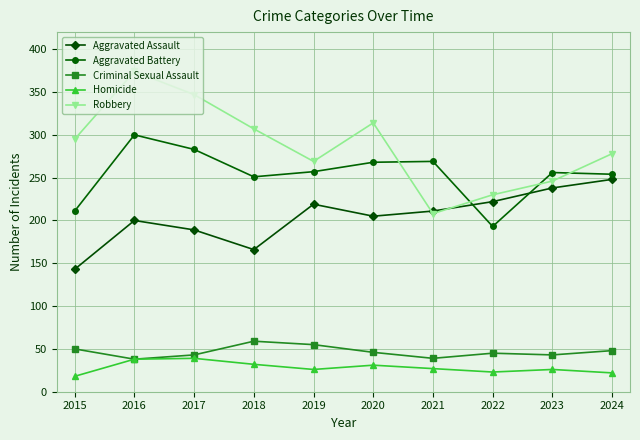

At 2018, list the series in order from largest to smallest.

Robbery, Aggravated Battery, Aggravated Assault, Criminal Sexual Assault, Homicide